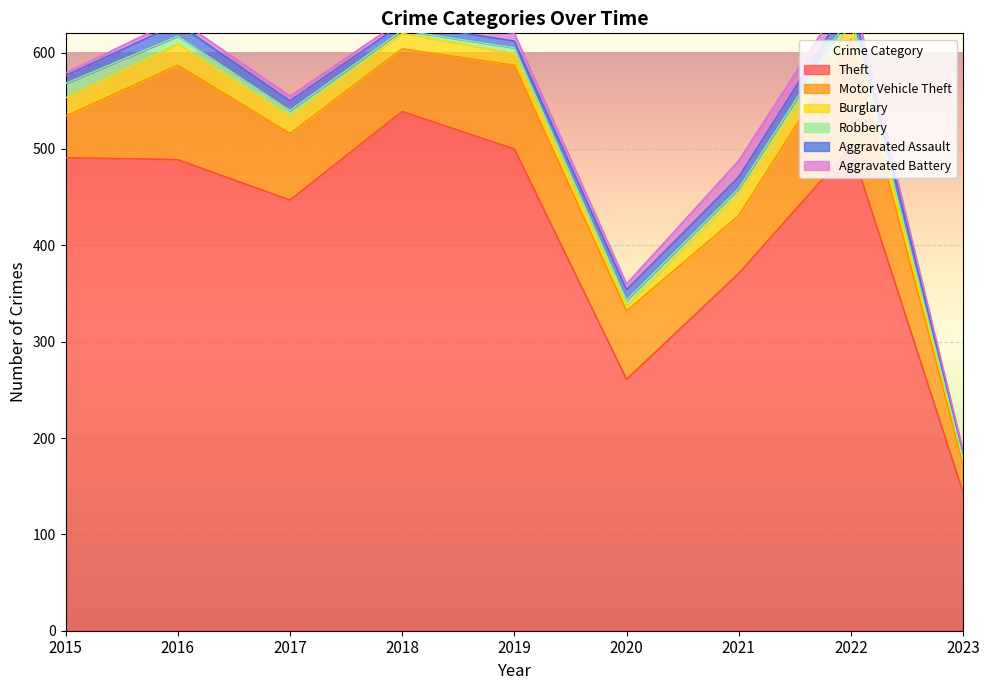

What is the sum of the Aggravated Assault values at 2023 and 2017?

16